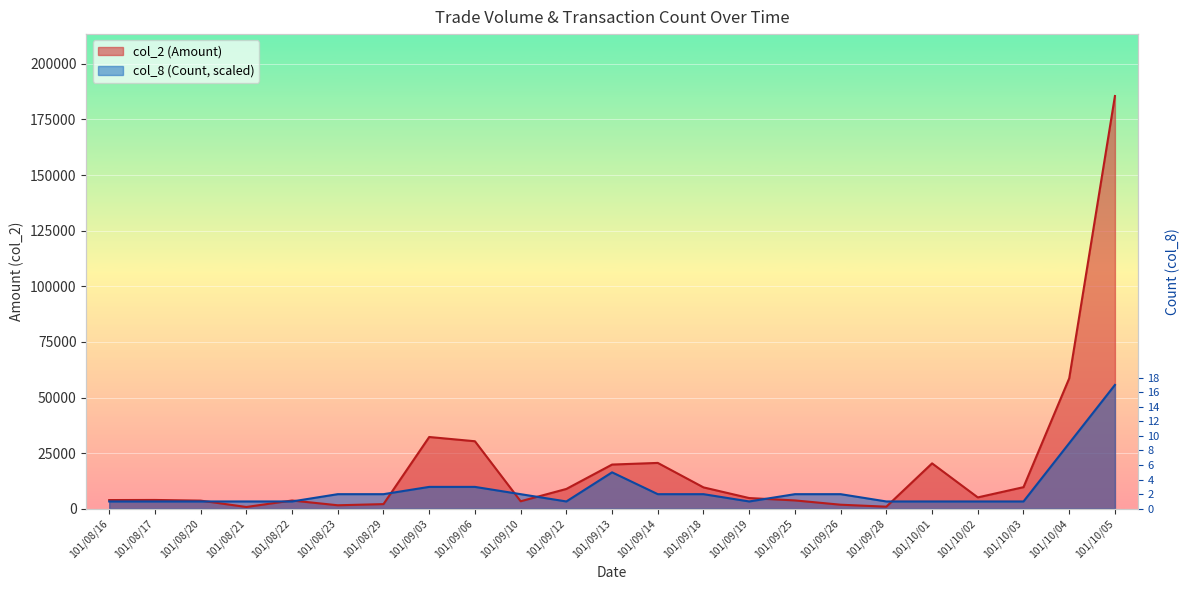

In col_2 (Amount), how many points are higher than both neighbors (excluding endpoints)?

5